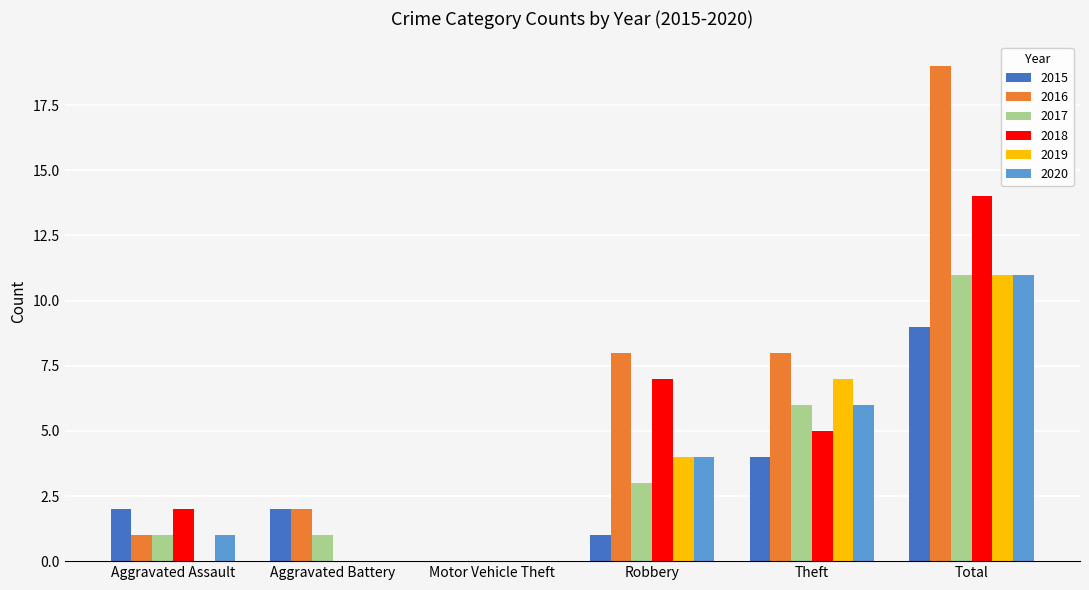

What is the sum of the 2017 values at Theft and Robbery?

9